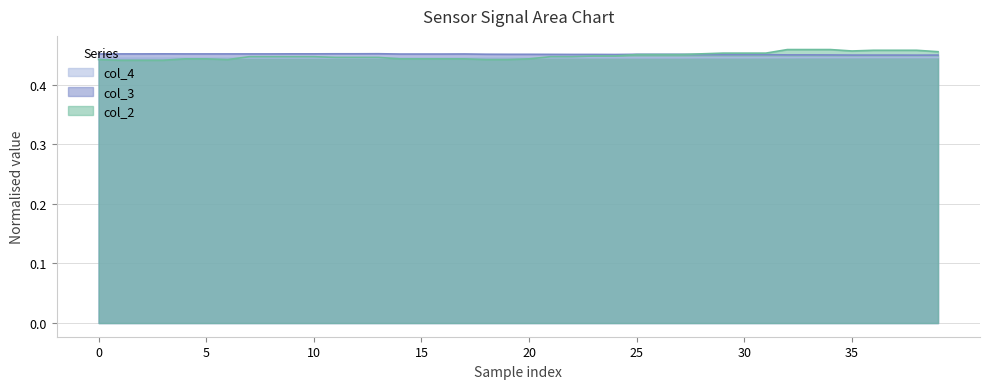

Count the number of data series in this chart.

3